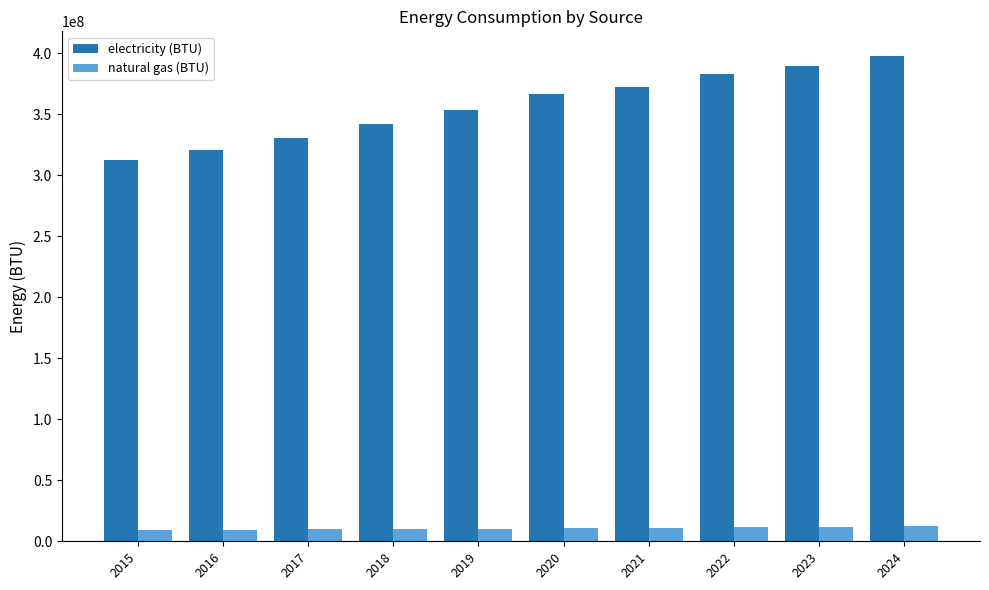

What is the average value of the electricity (BTU) series?

356813701.7